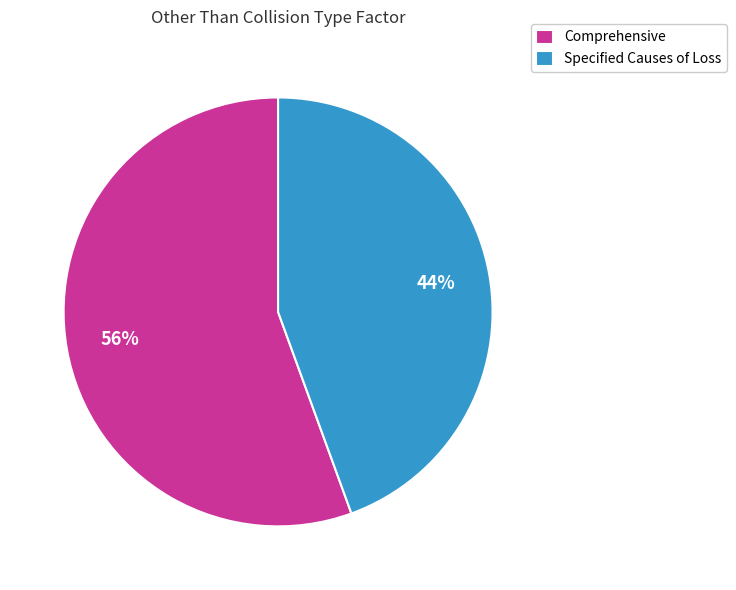

Is Specified Causes of Loss the majority of the pie?

No